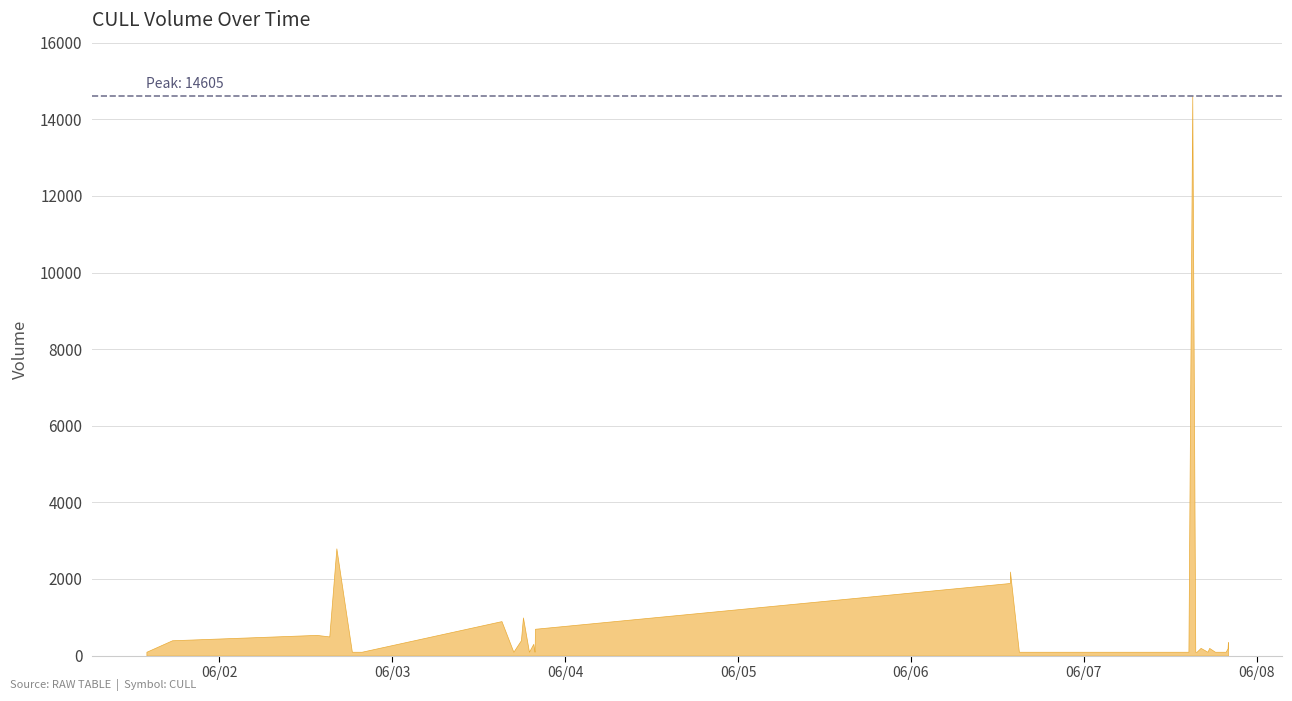

What is the approximate value at 2022-06-06 19:45:00, to the nearest 10?

100